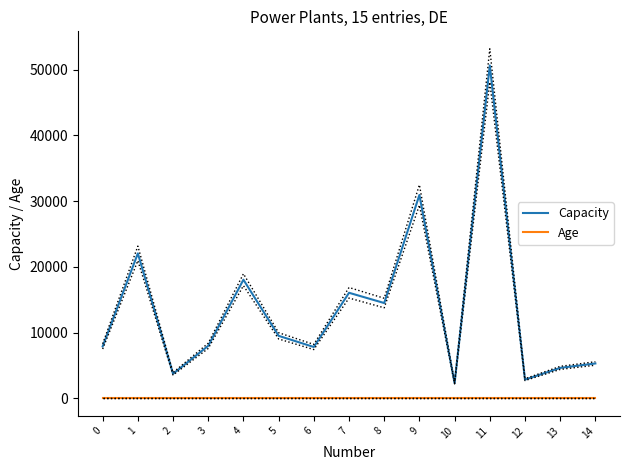

How many distinct data groups are displayed?

2